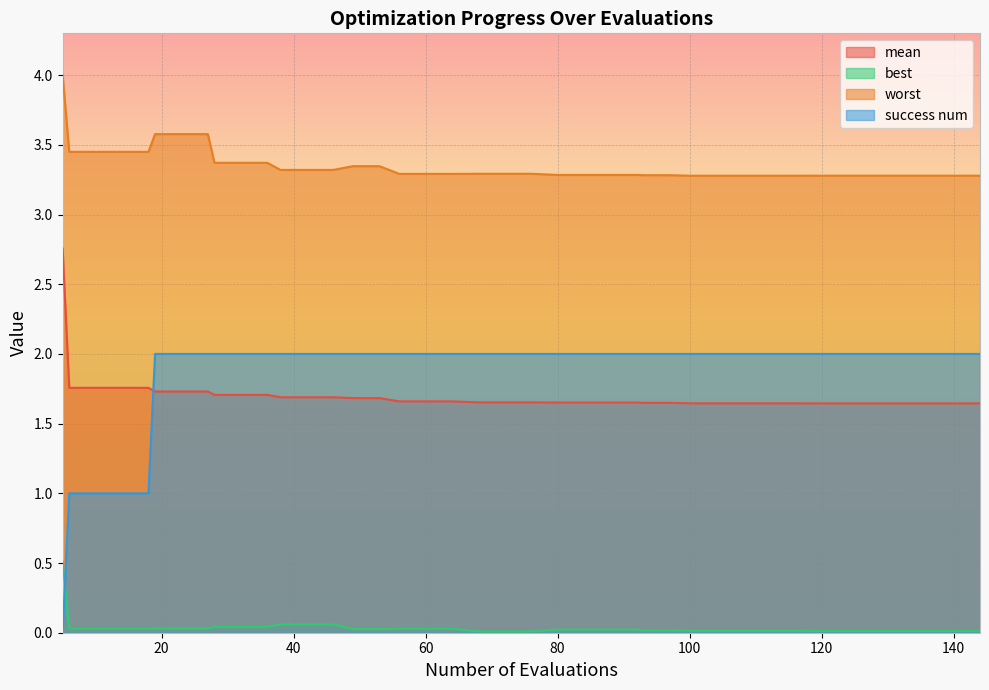

What is the difference between the maximum and minimum values in the success num series?

2.0